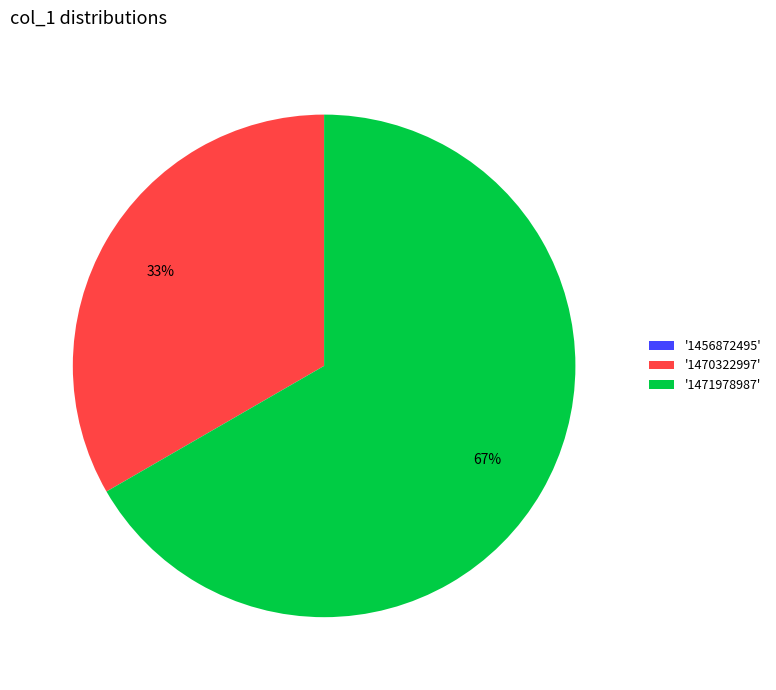

To the nearest percent, what is the average slice percentage?

33%